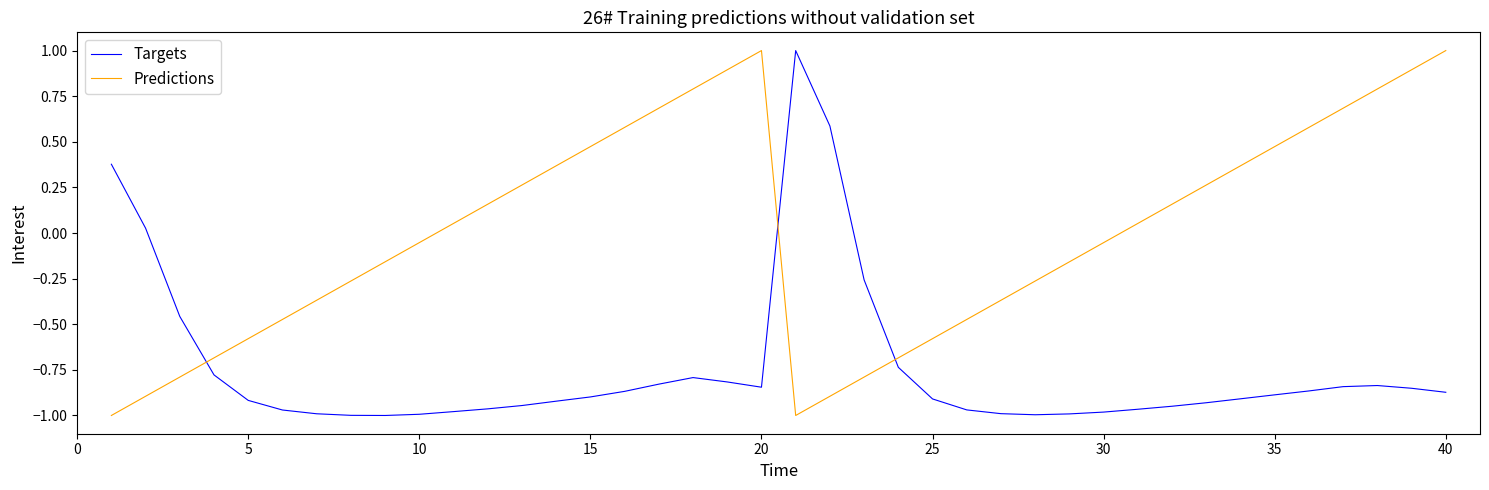

How many values in Predictions are above zero?

20